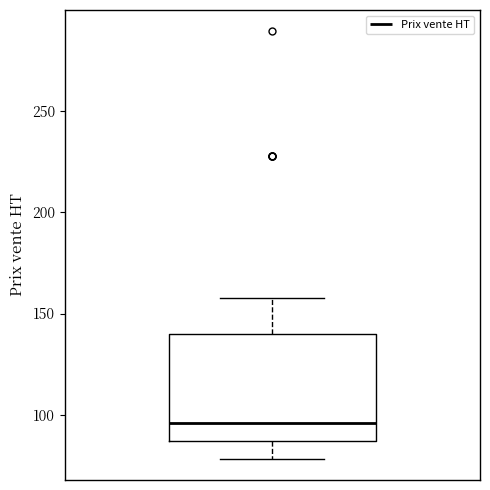

Where is the lower edge of the box on the y-axis? The values are not printed on the chart, so give them approximately, as read against the axis.

85